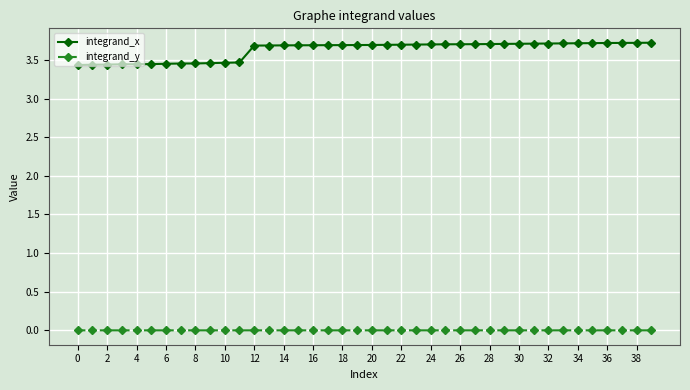

At how many categories does at least one series exceed 2?

40